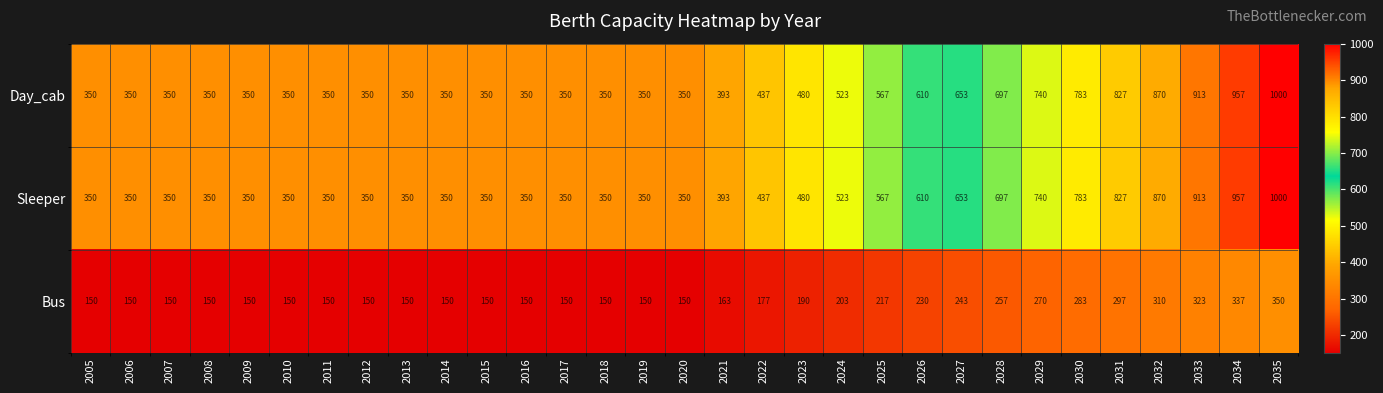

What is the approximate value of Sleeper at 2017?

350